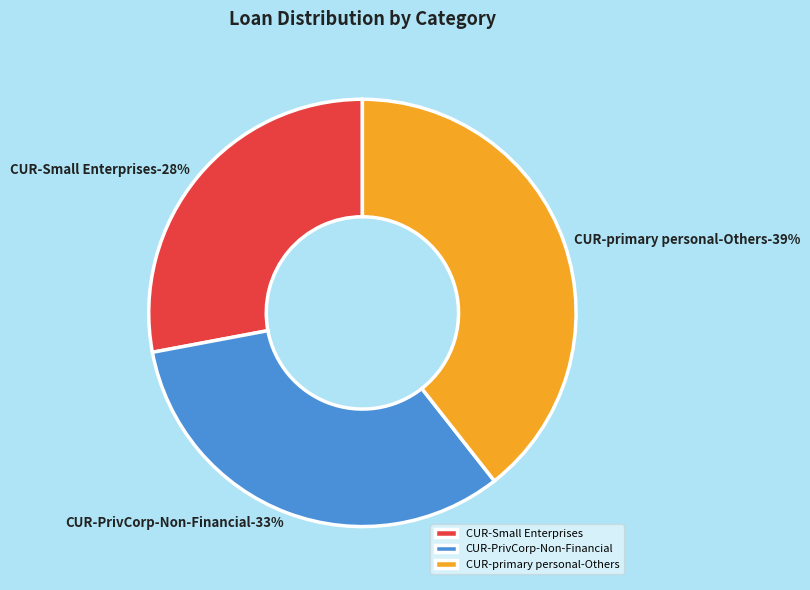

Is there any slice that represents more than half of the pie?

No